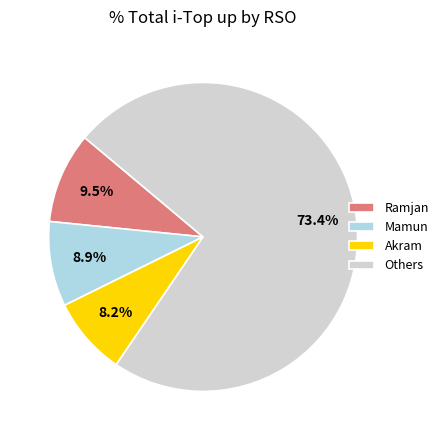

What percentage do Akram and Others together represent?

81.6%